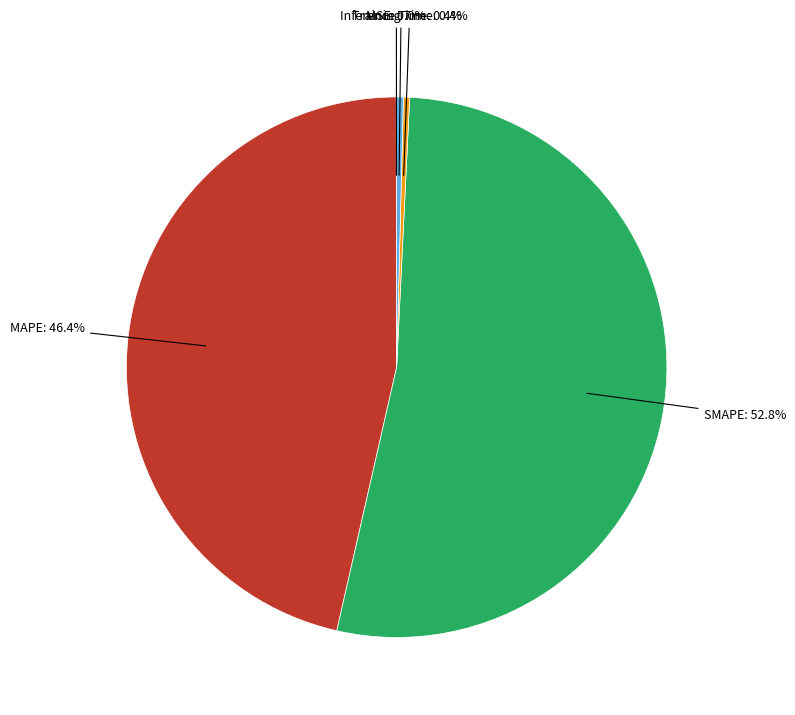

Is there any slice that represents more than half of the pie?

Yes